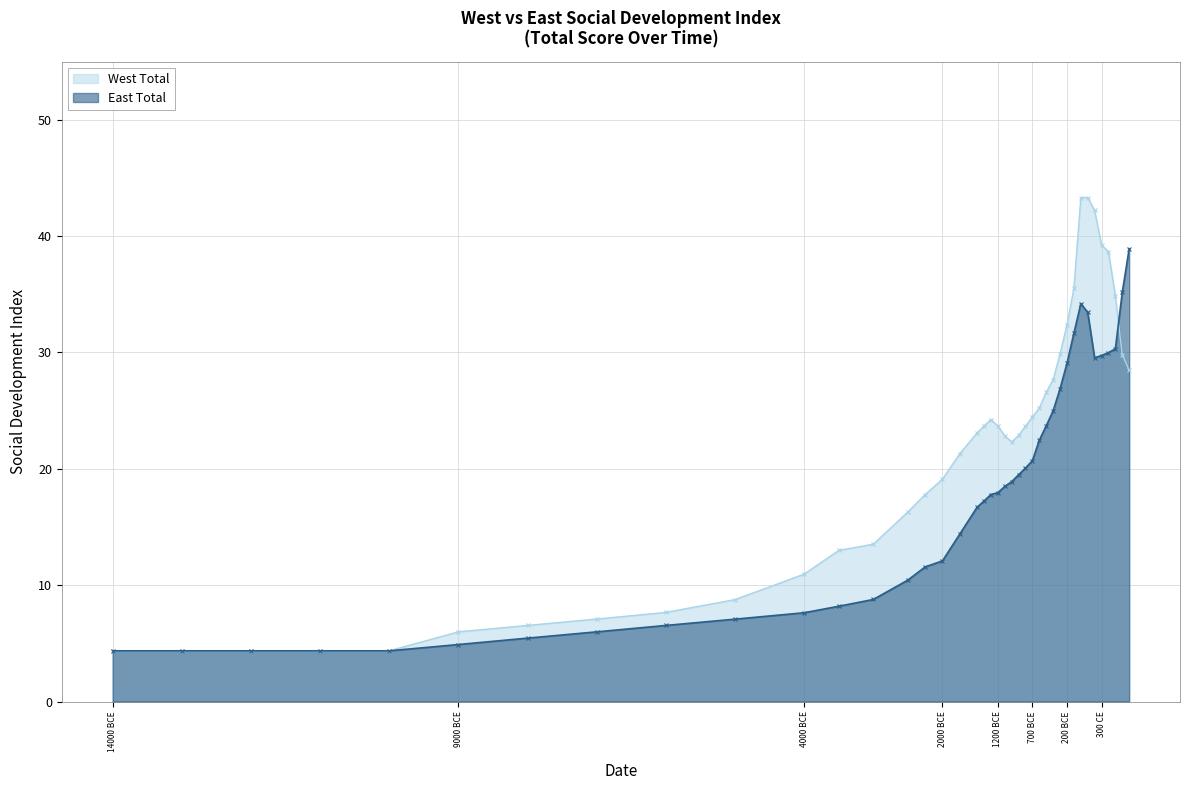

Which has a higher value, 100 or 500?

100